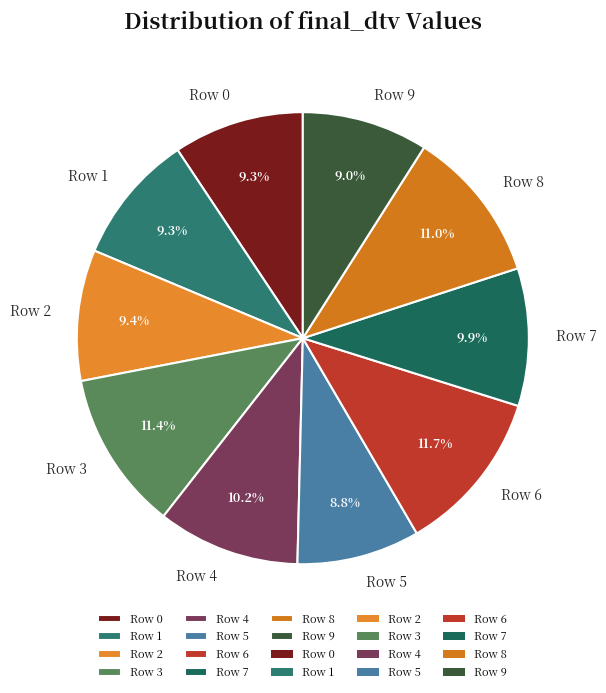

What is the total percentage of Row 5 and Row 9?

17.8%